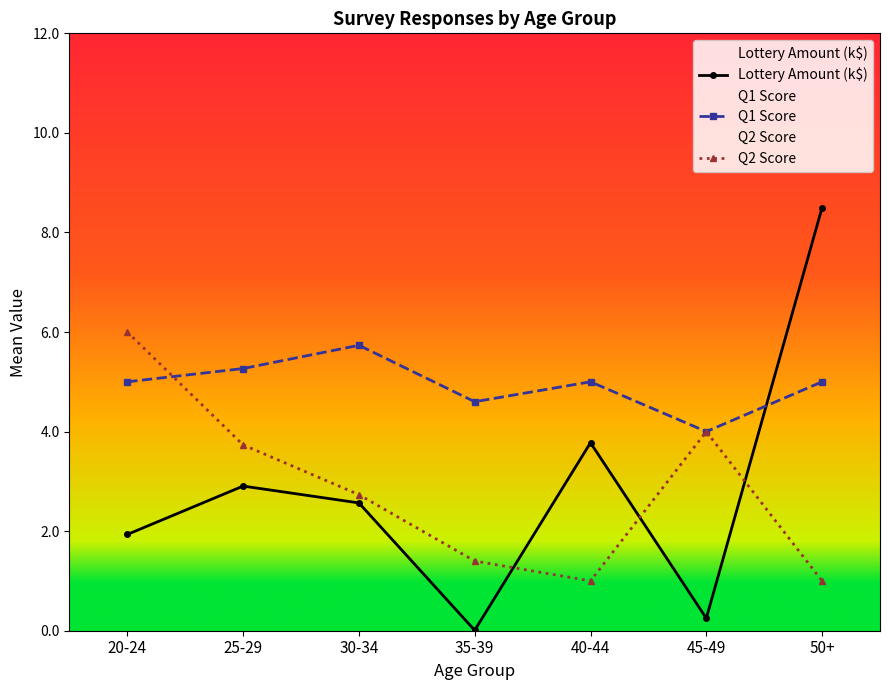

What is the approximate value of Q1 Score at 35-39?

4.6